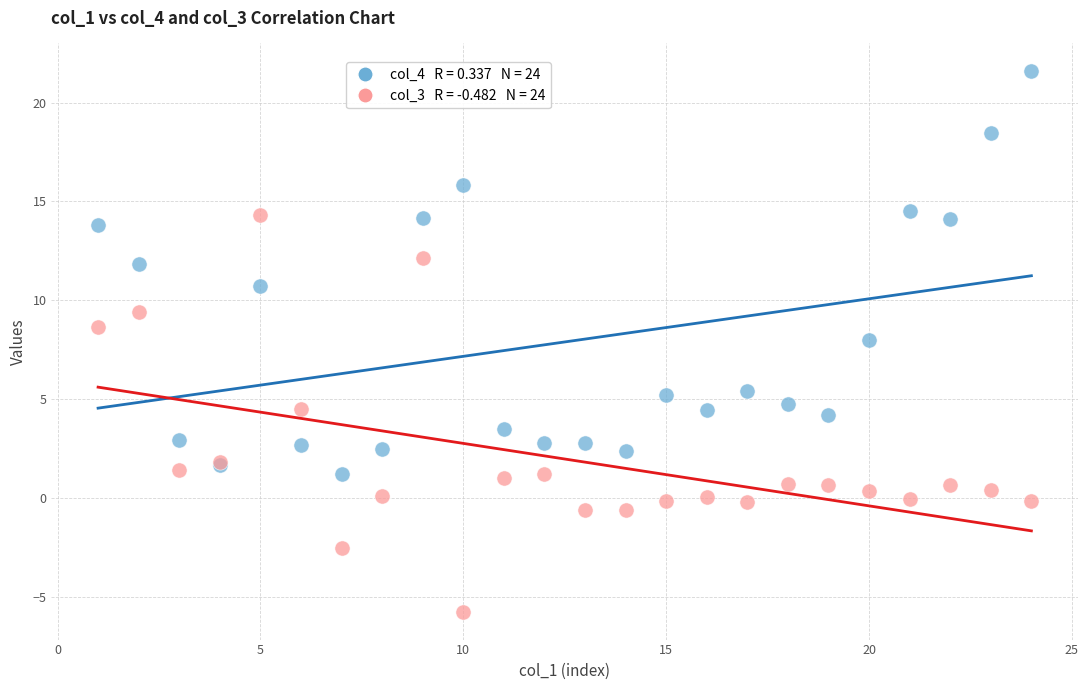

Across all series, what Y value is closest to 7?

8.0